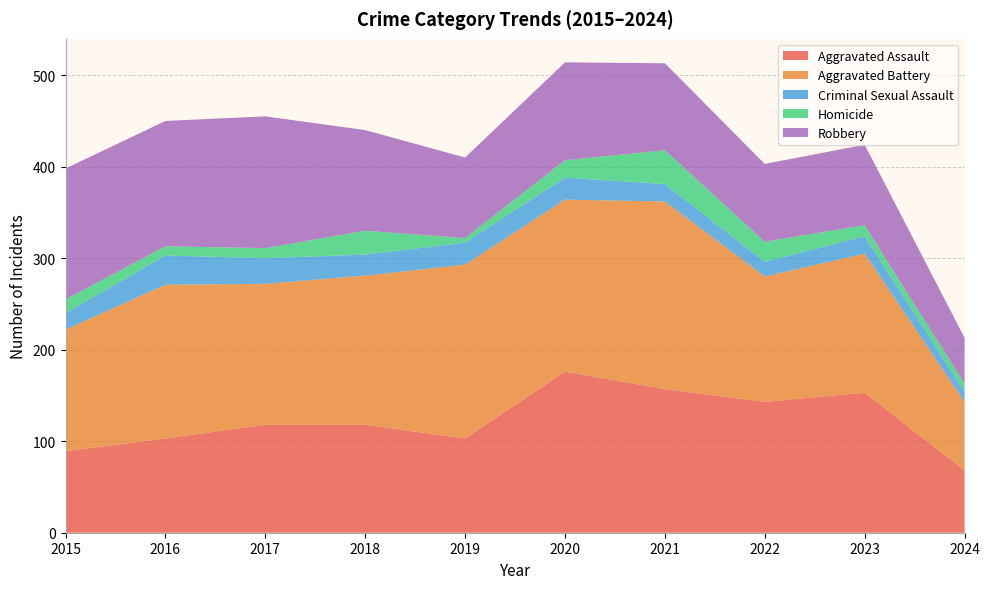

Reading left to right, extract all data points from this chart.

Aggravated Assault: 89	103	118	118	103	176	157	143	153	68
Aggravated Battery: 133	168	154	163	190	188	205	137	152	75
Criminal Sexual Assault: 18	32	28	23	24	24	19	16	19	11
Homicide: 15	10	11	26	5	19	37	22	12	9
Robbery: 143	137	144	110	88	107	95	85	88	50